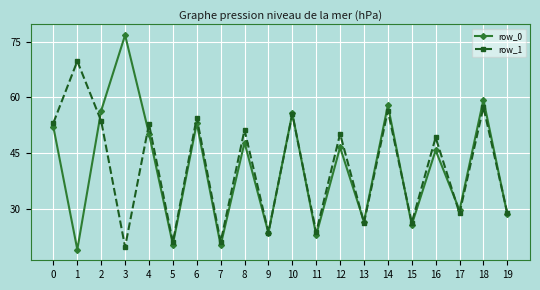

What is the value of the row_1 point at the 16th from the left?

26.3